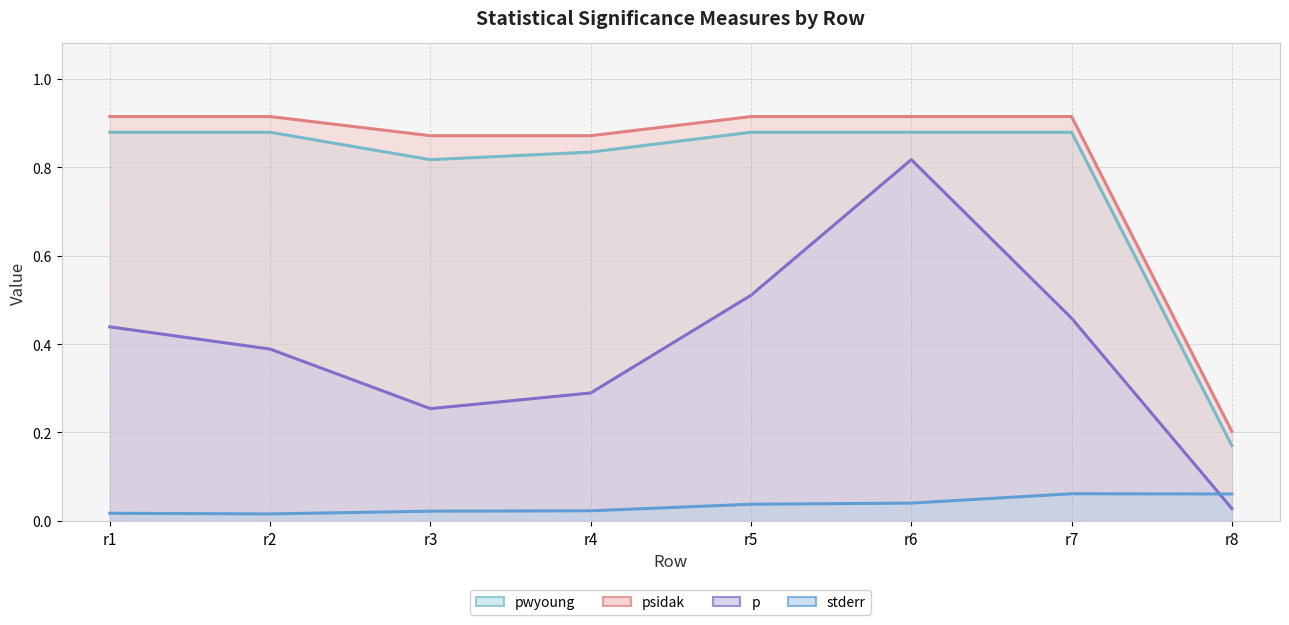

How many lines are shown in the chart?

4